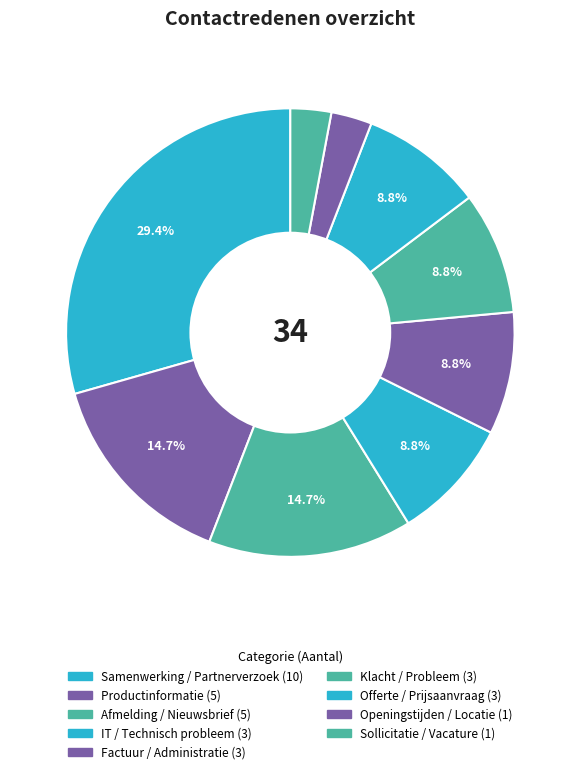

What is the change in value from Factuur / Administratie to Sollicitatie / Vacature?

-2